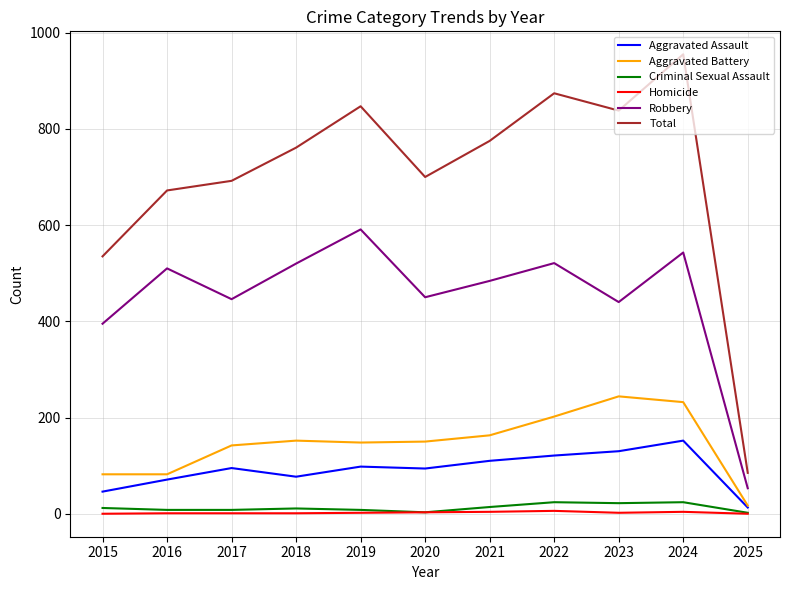

What is the maximum value shown in the chart?

955